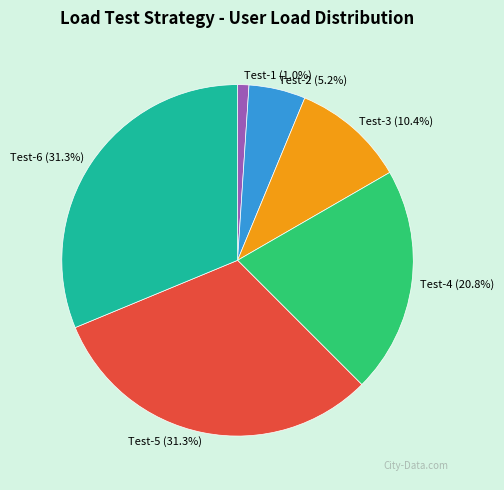

Is the sum of Test-1 and Test-5 greater than half?

No